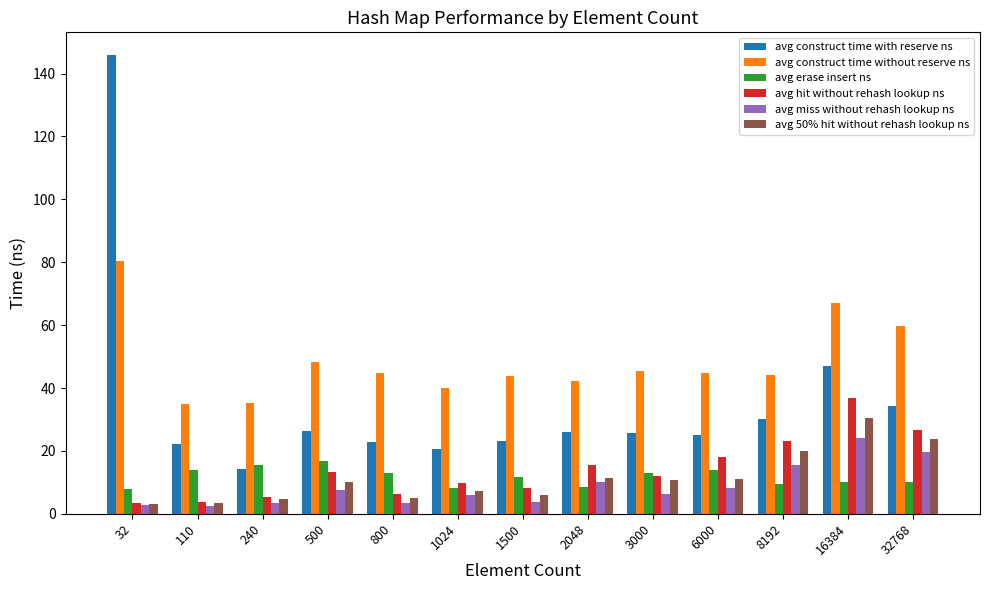

List the series in order of their peak value, highest first.

avg construct time with reserve ns, avg construct time without reserve ns, avg hit without rehash lookup ns, avg 50% hit without rehash lookup ns, avg miss without rehash lookup ns, avg erase insert ns